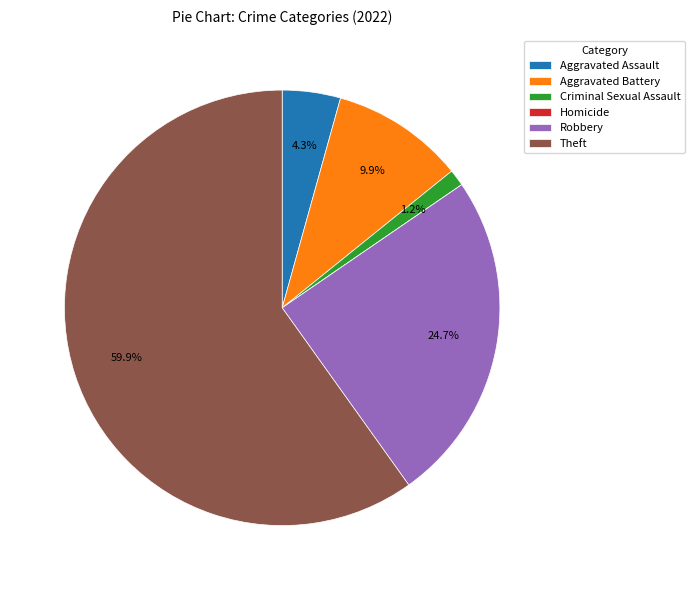

What is the ratio of the value at Aggravated Battery to the value at Robbery?

0.4